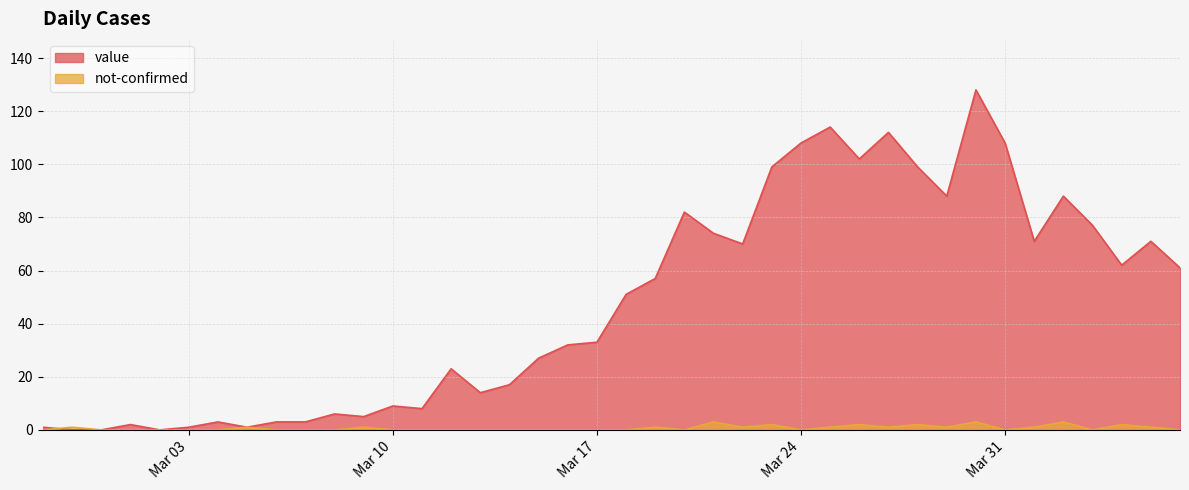

Rank the series by their maximum value, from lowest to highest.

not-confirmed, value